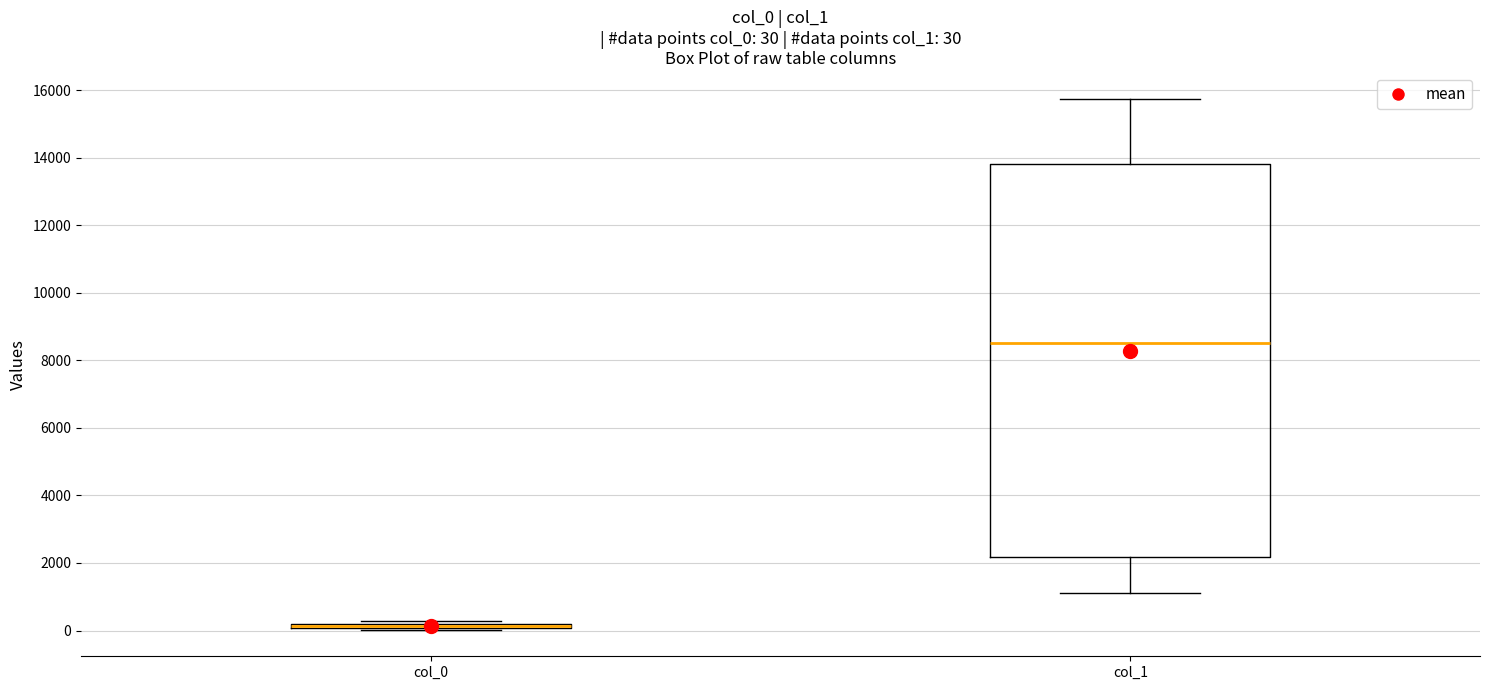

Comparing the boxes themselves (not the whiskers), which one is the tallest?

col_1